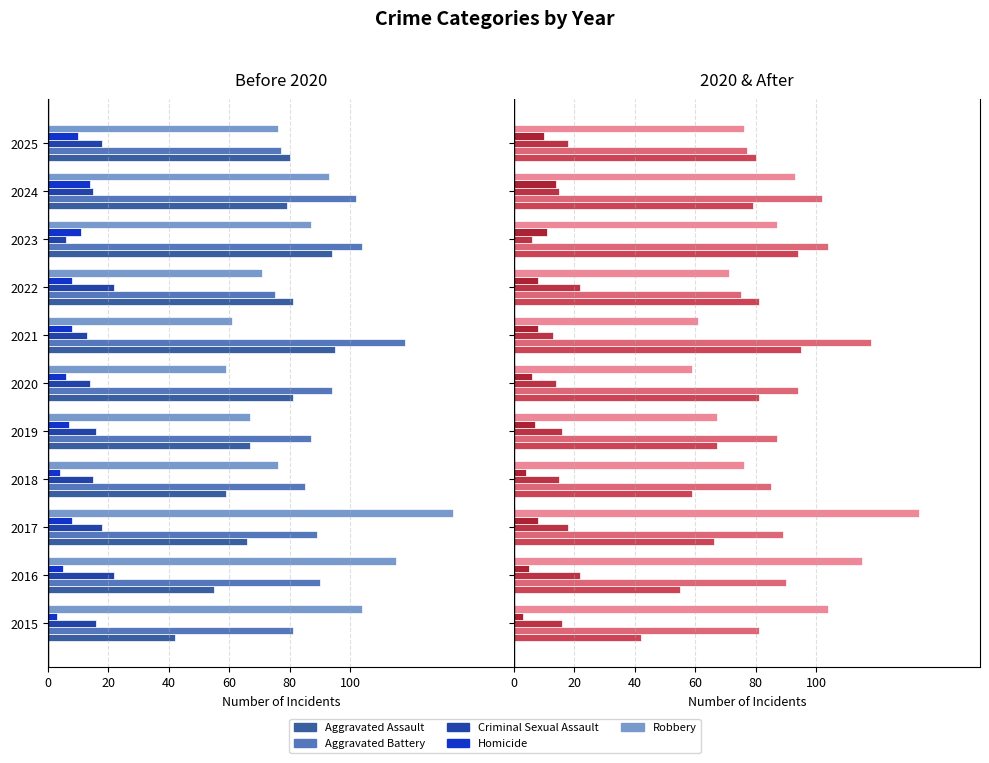

What position from the right is 9?

2